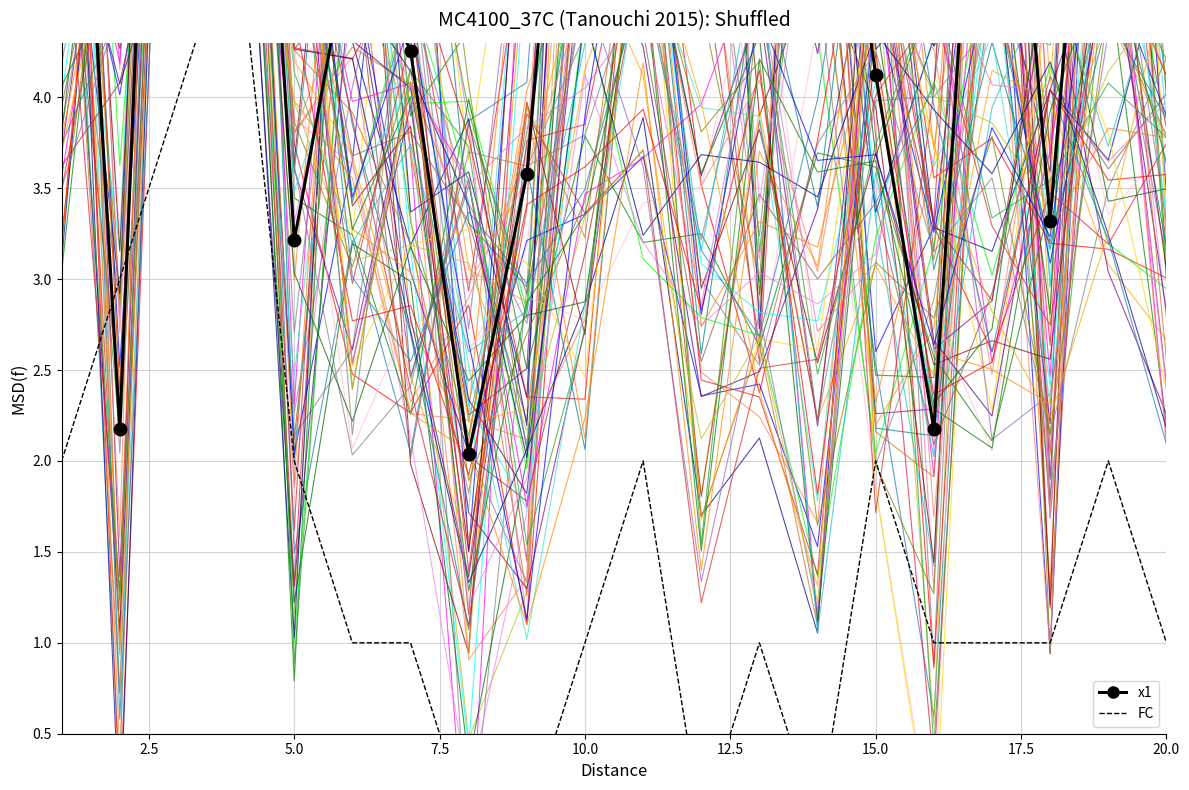

True or false: FC has more than 1 interior local peaks.

True